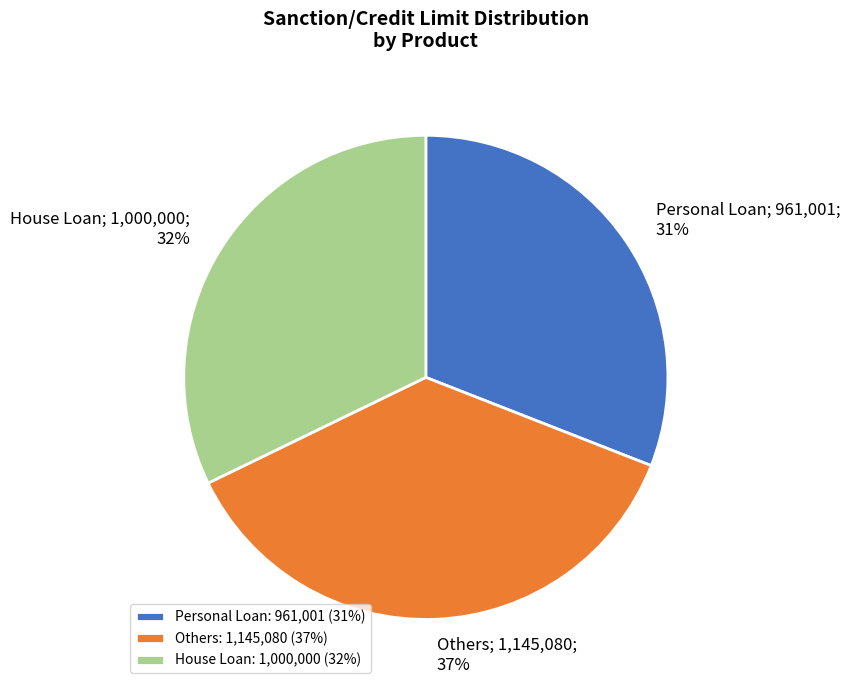

Which category has the biggest portion of the pie?

Others